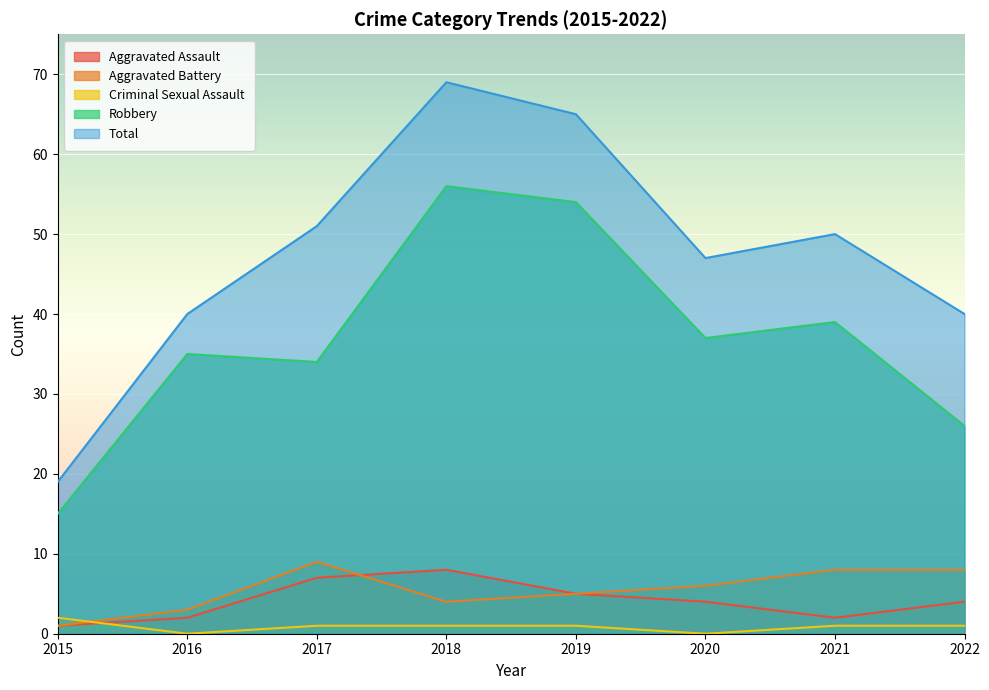

Between 2015 and 2022, which is larger?

2022